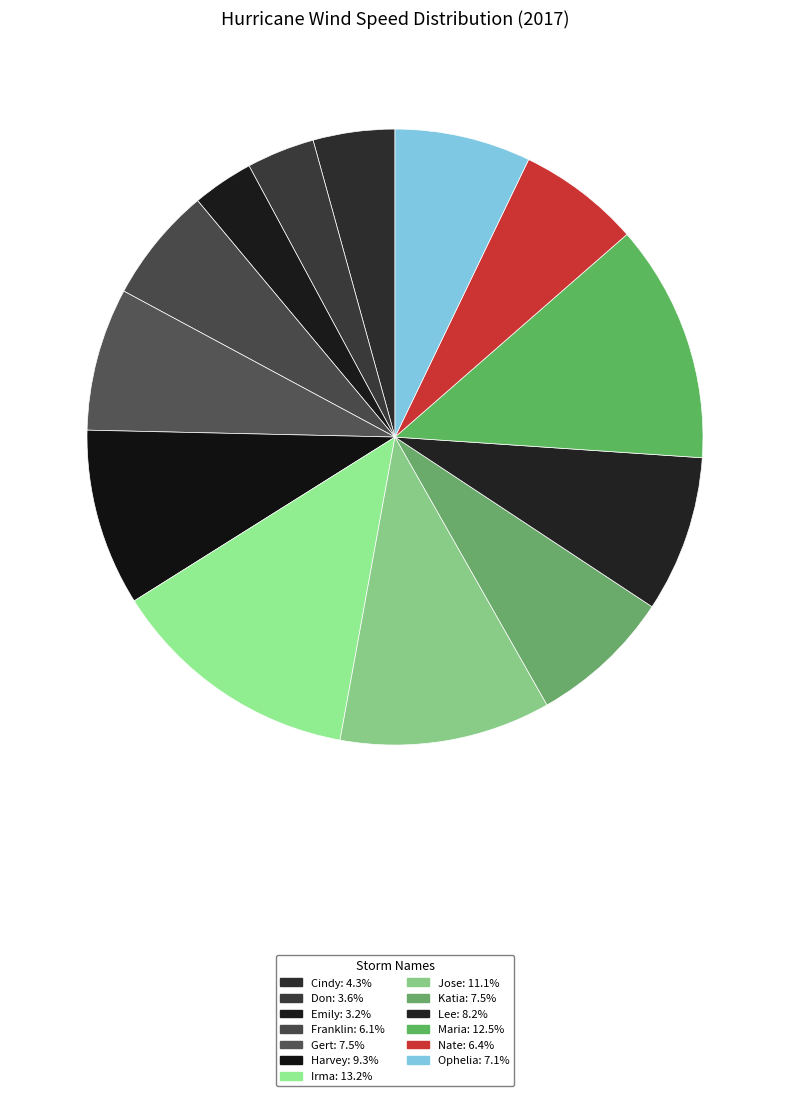

Does any single category account for the majority?

No